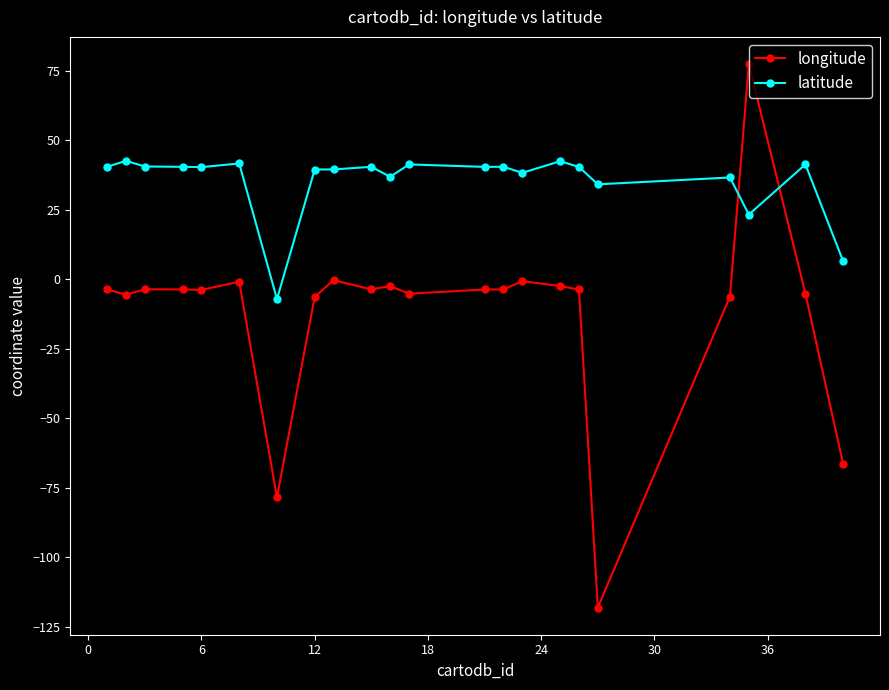

True or false: longitude has more than 1 points higher than both neighbors.

True